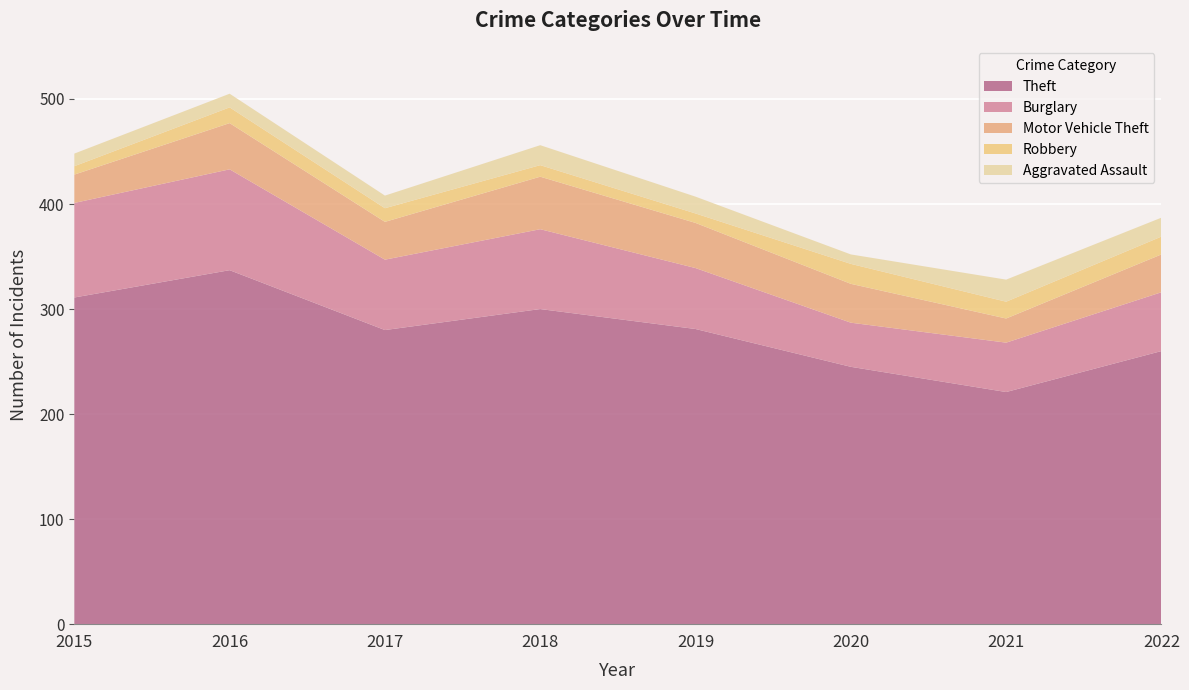

Reading right to left, transcribe all the data shown in this chart.

Theft: 260	221	245	281	300	280	337	311
Burglary: 56	47	42	58	76	67	96	90
Motor Vehicle Theft: 36	23	37	43	50	36	44	27
Robbery: 17	16	19	9	11	13	15	8
Aggravated Assault: 18	21	9	16	19	12	13	12